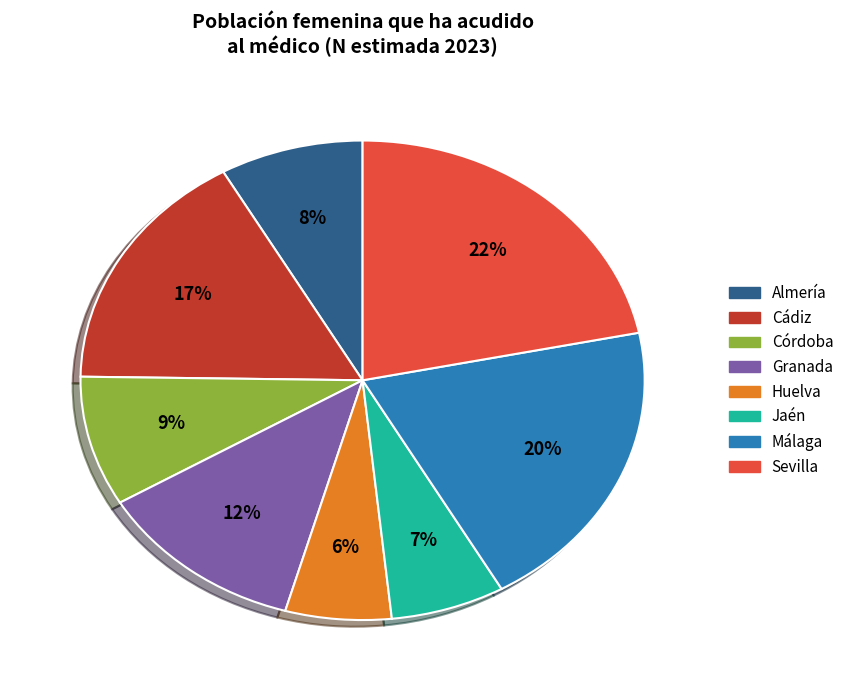

True or false: Almería accounts for 1% of the total.

False